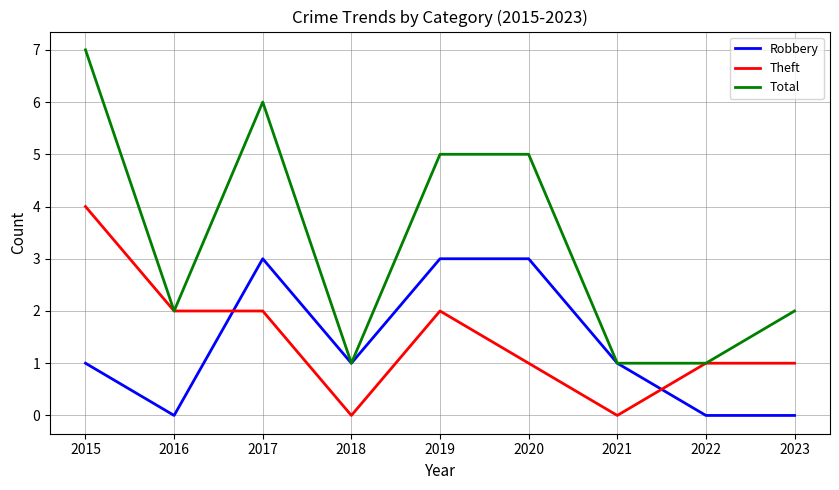

What is the sum of the Theft values at 2015 and 2017?

6